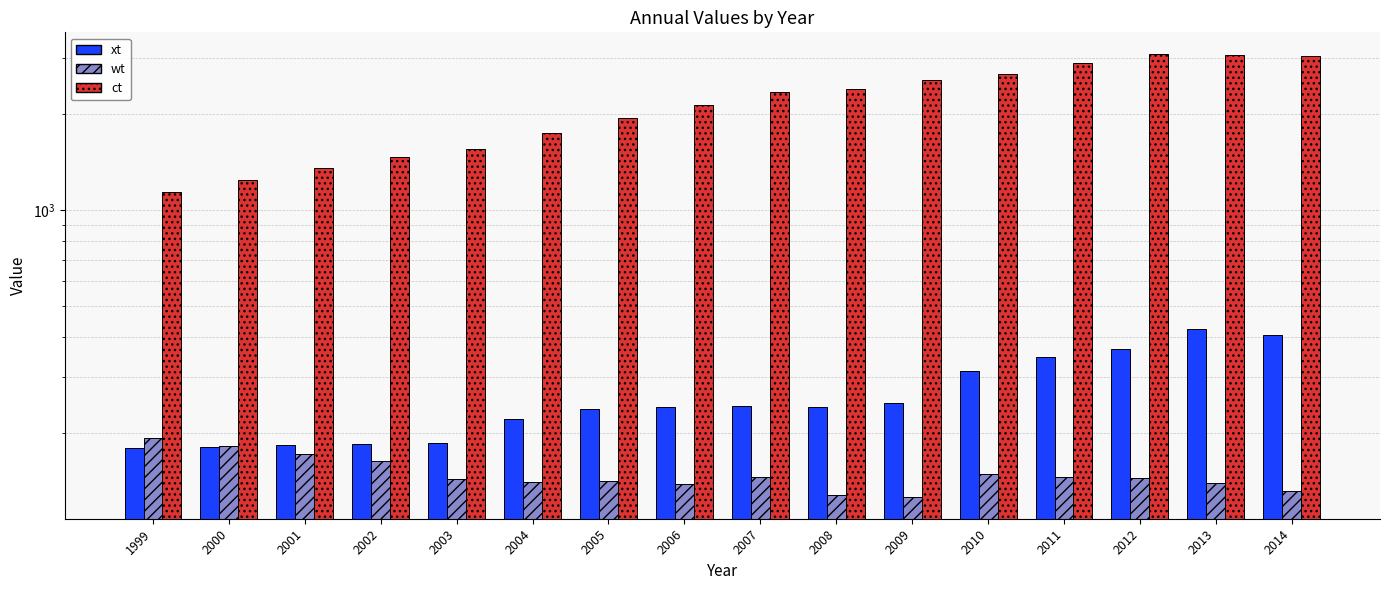

What is the minimum value for xt?

179.2